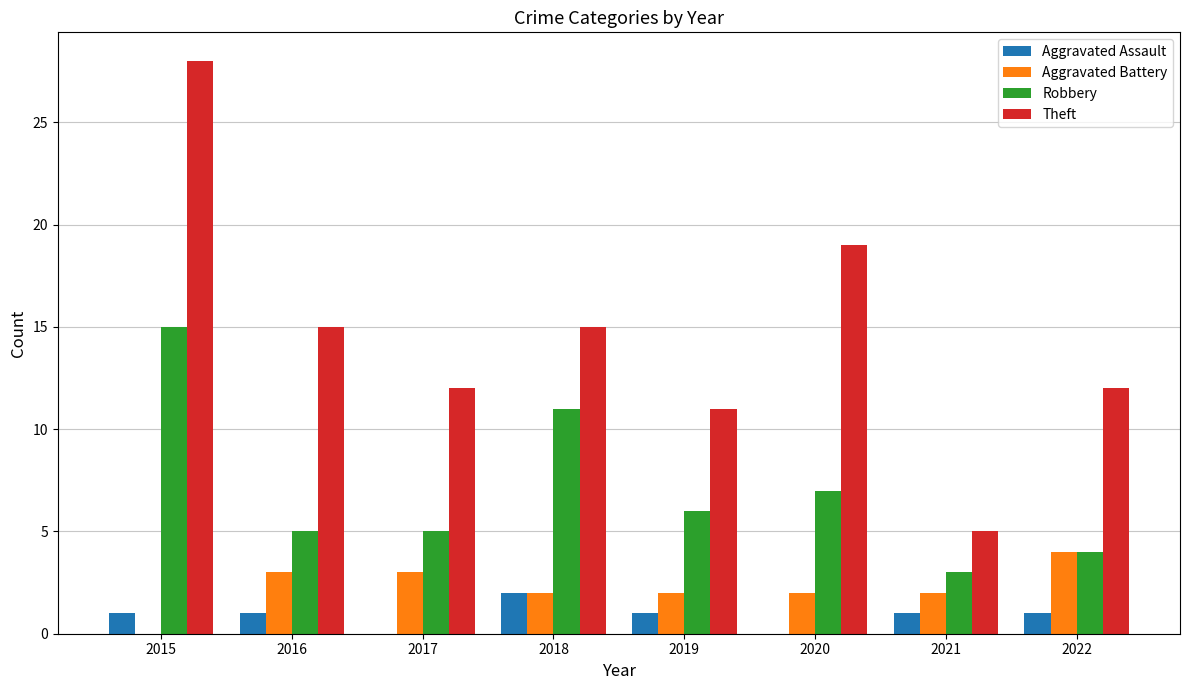

Is it true that Robbery equals 11 at 2018?

True